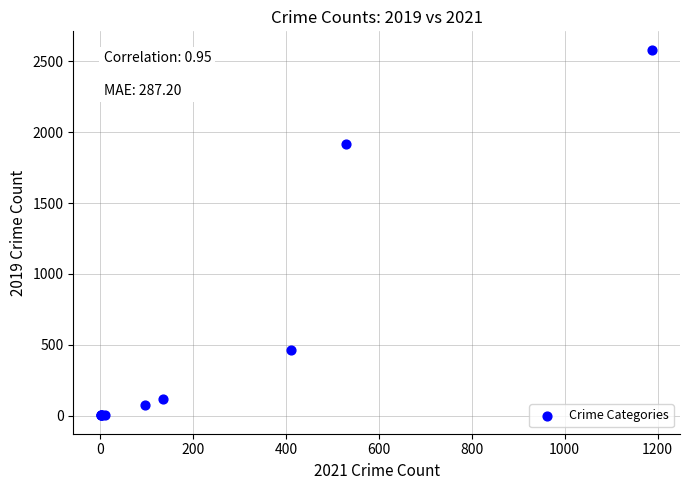

What Y value in the scatter plot is closest to 1292?

1915